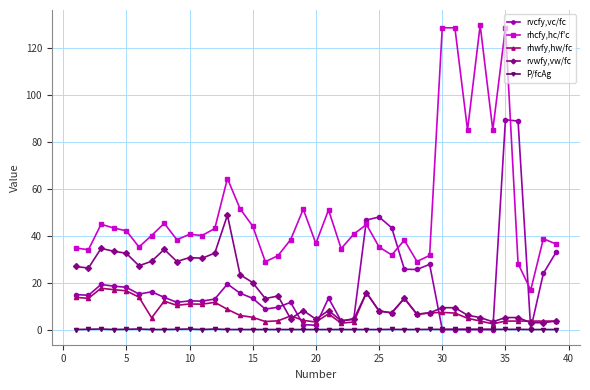

What is the difference between the maximum and minimum values in the rhwfy,hw/fc series?

15.2